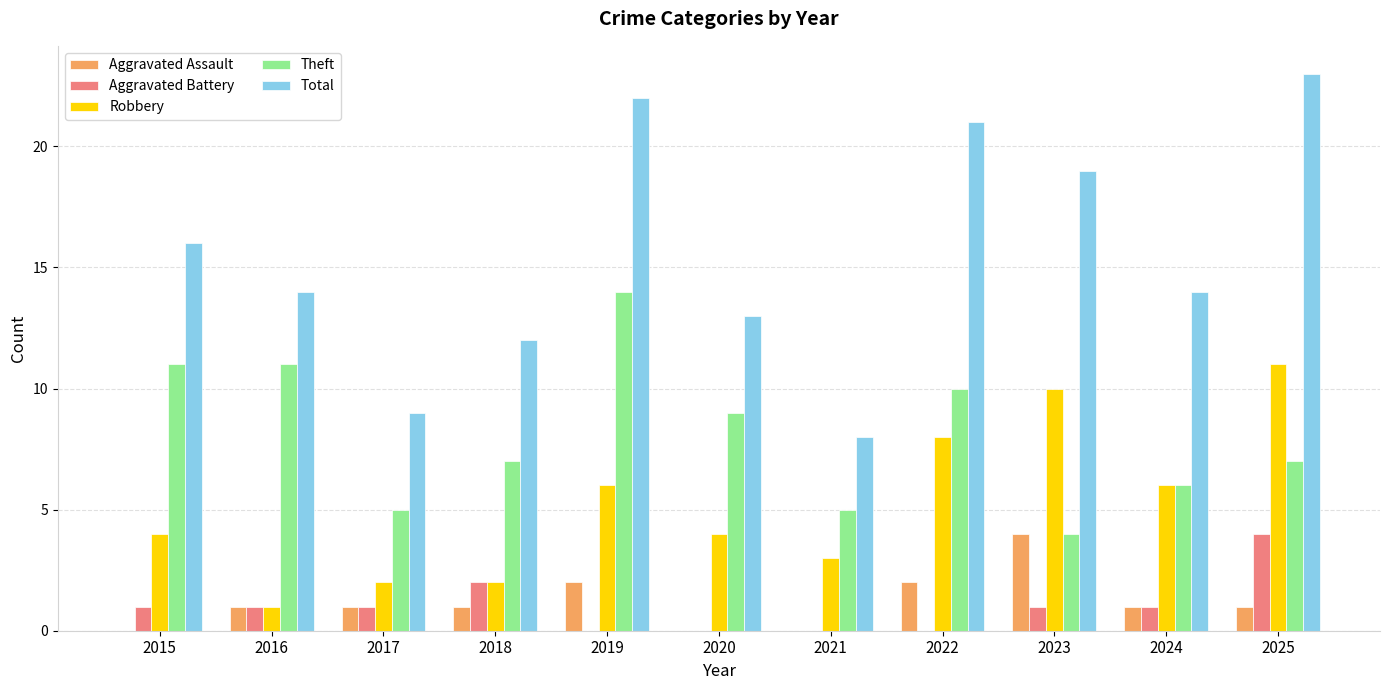

Count the number of data series in this chart.

5